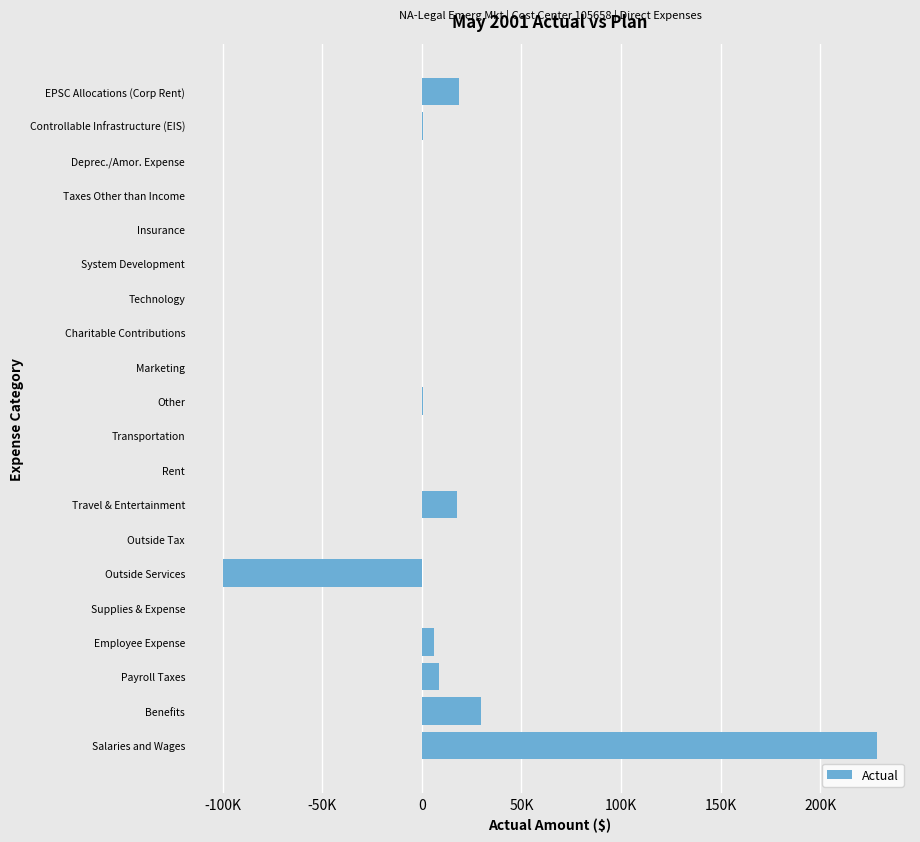

Are the bars horizontal?

Yes